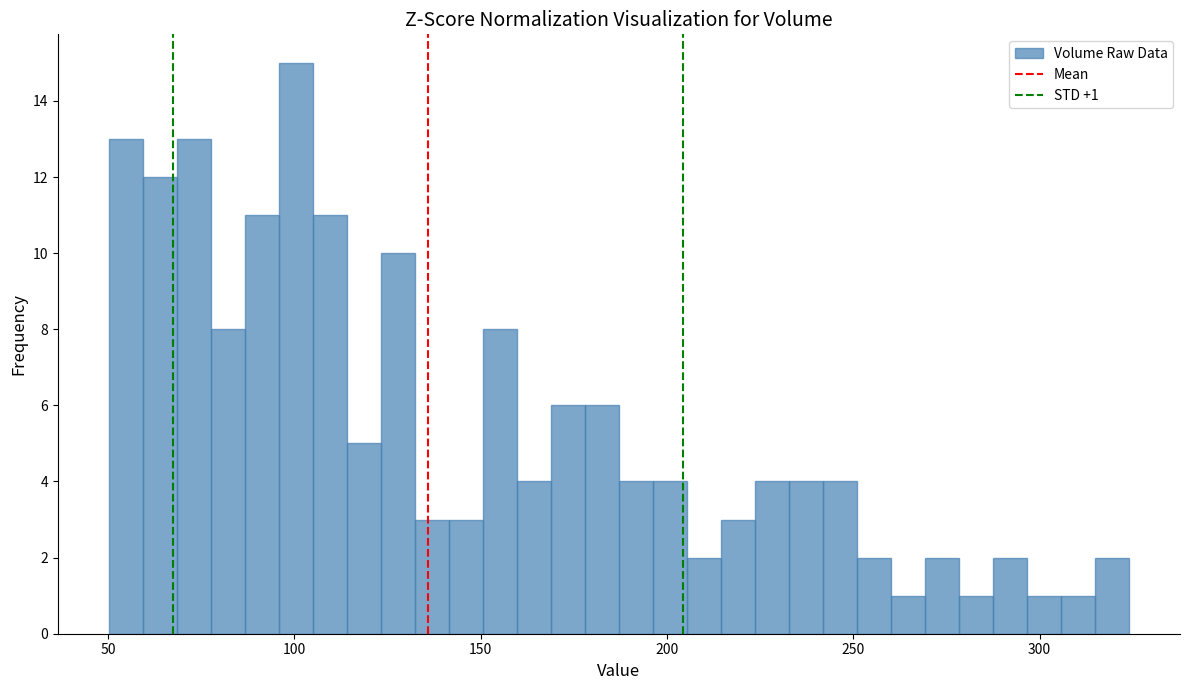

Read against the x-axis, roughly where is the centre of the tallest bar?

100